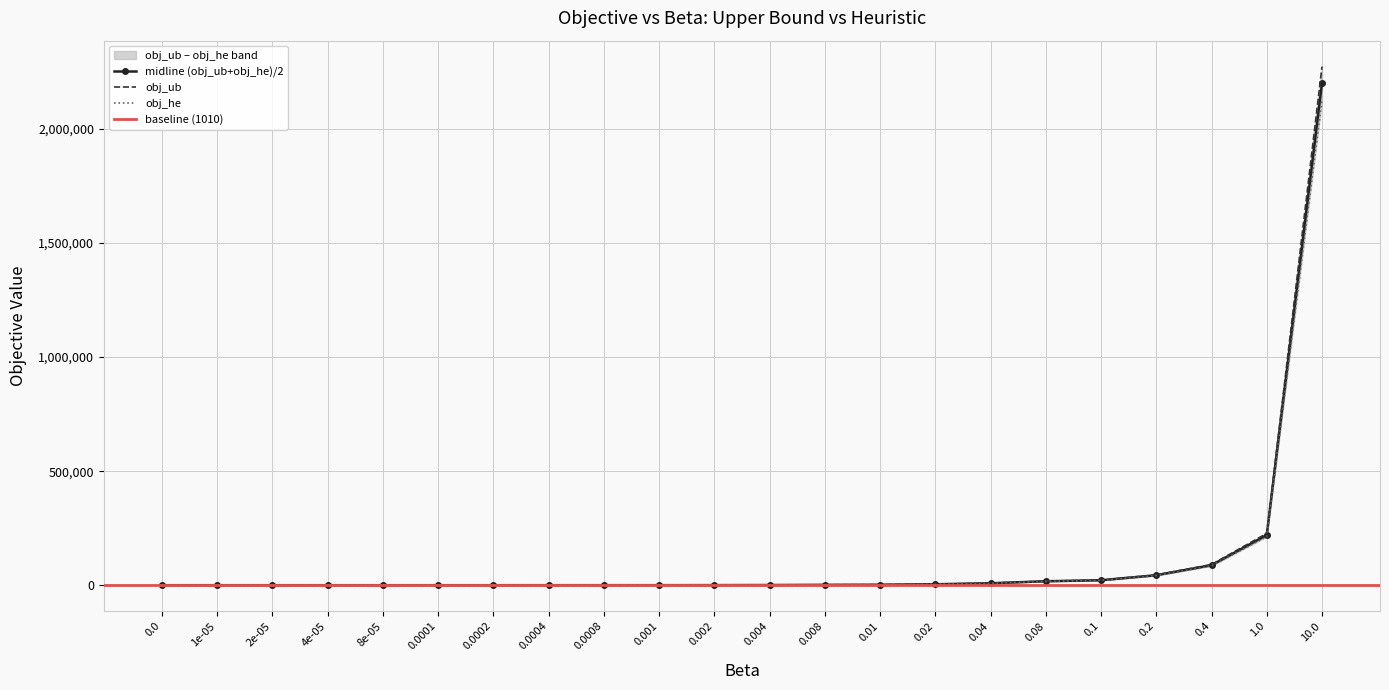

Reading left to right, transcribe all the data shown in this chart.

obj_ub: 0.0=1059.0	1e-05=1061.1	2e-05=1063.2	4e-05=1067.3	8e-05=1076.8	0.0001=1079.9	0.0002=1102.0	0.0004=1145.3	0.0008=1231.1	0.001=1273.6	0.002=1489.5	0.004=1923.4	0.008=2803.0	0.01=3252.0	0.02=5493.0	0.04=9985.0	0.08=19052.0	0.1=23585.0	0.2=46277.0	0.4=91576.0	1.0=227929.0	10.0=2271867.0
obj_he: 0.0=1010.0	1e-05=1011.6	2e-05=1013.1	4e-05=1016.2	8e-05=1022.4	0.0001=1025.6	0.0002=1041.1	0.0004=1072.2	0.0008=1134.5	0.001=1165.6	0.002=1321.2	0.004=1632.4	0.008=2448.6	0.01=2827.0	0.02=4952.0	0.04=9202.0	0.08=17702.0	0.1=21952.0	0.2=43202.0	0.4=85702.0	1.0=213202.0	10.0=2125702.0